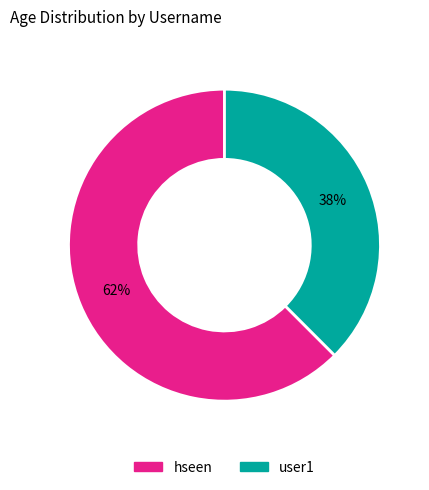

Rank the categories by value from lowest to highest.

user1, hseen